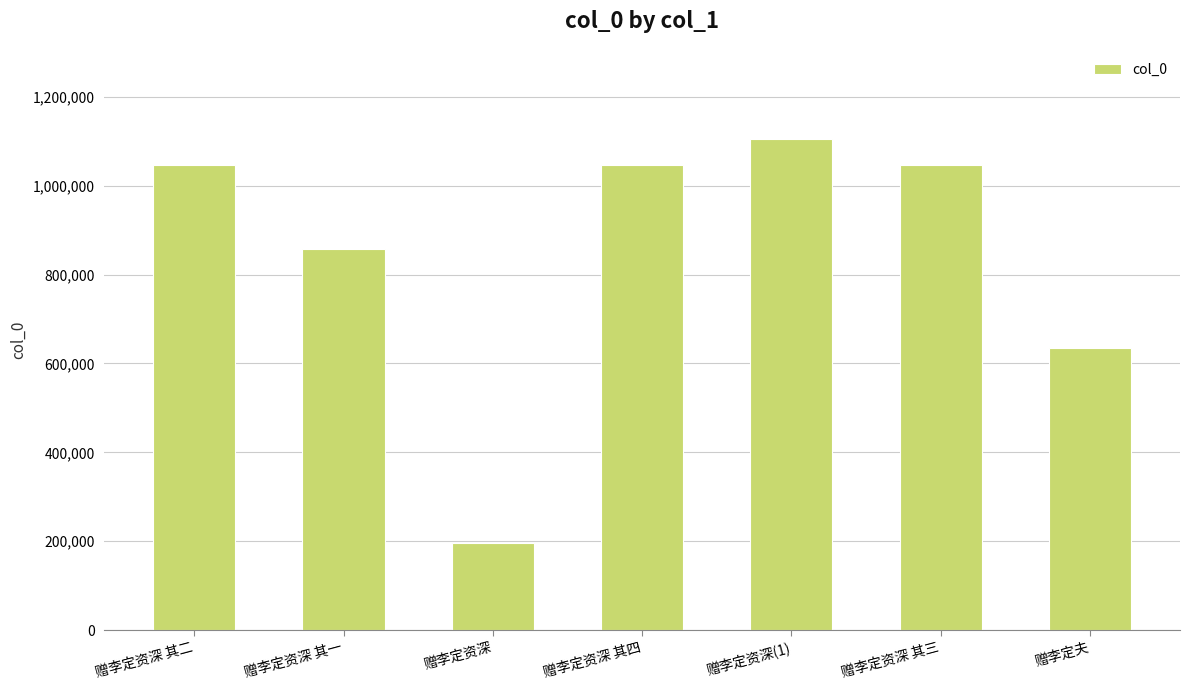

Is it true that the value at 赠李定资深 其二 is 1047225?

True